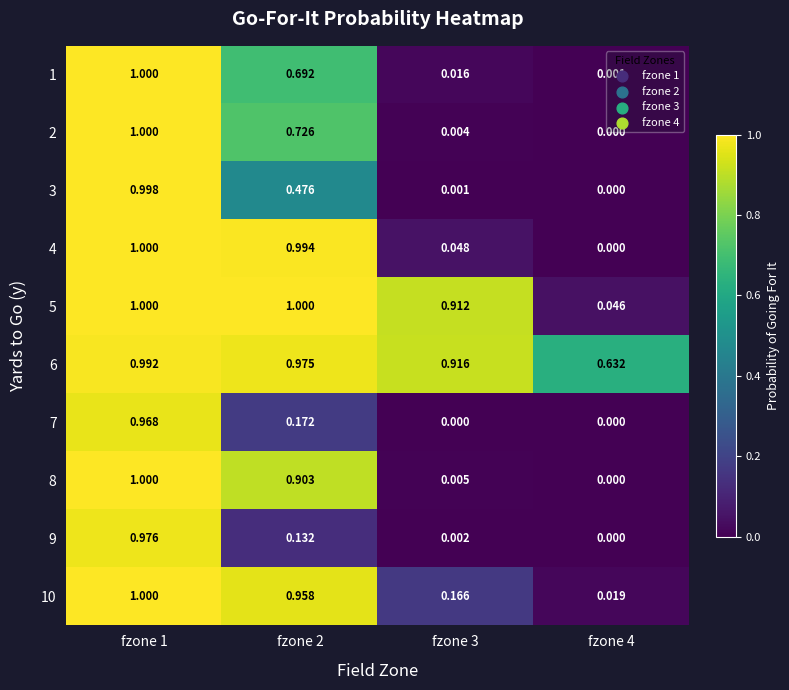

Is the value of 3 at fzone 3 greater than the value of 9 at fzone 2?

No